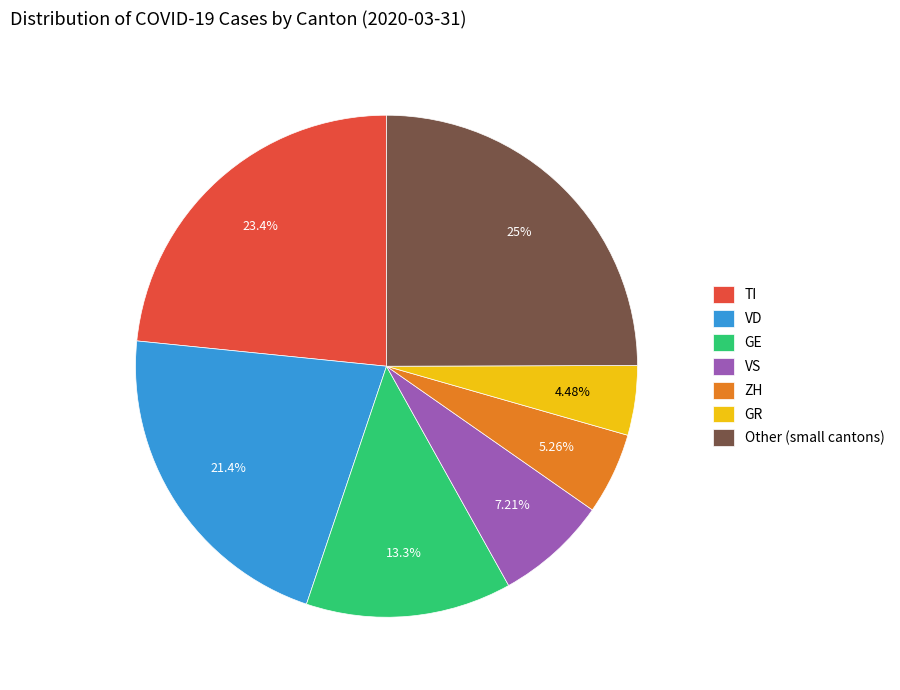

Is there any slice that represents more than half of the pie?

No